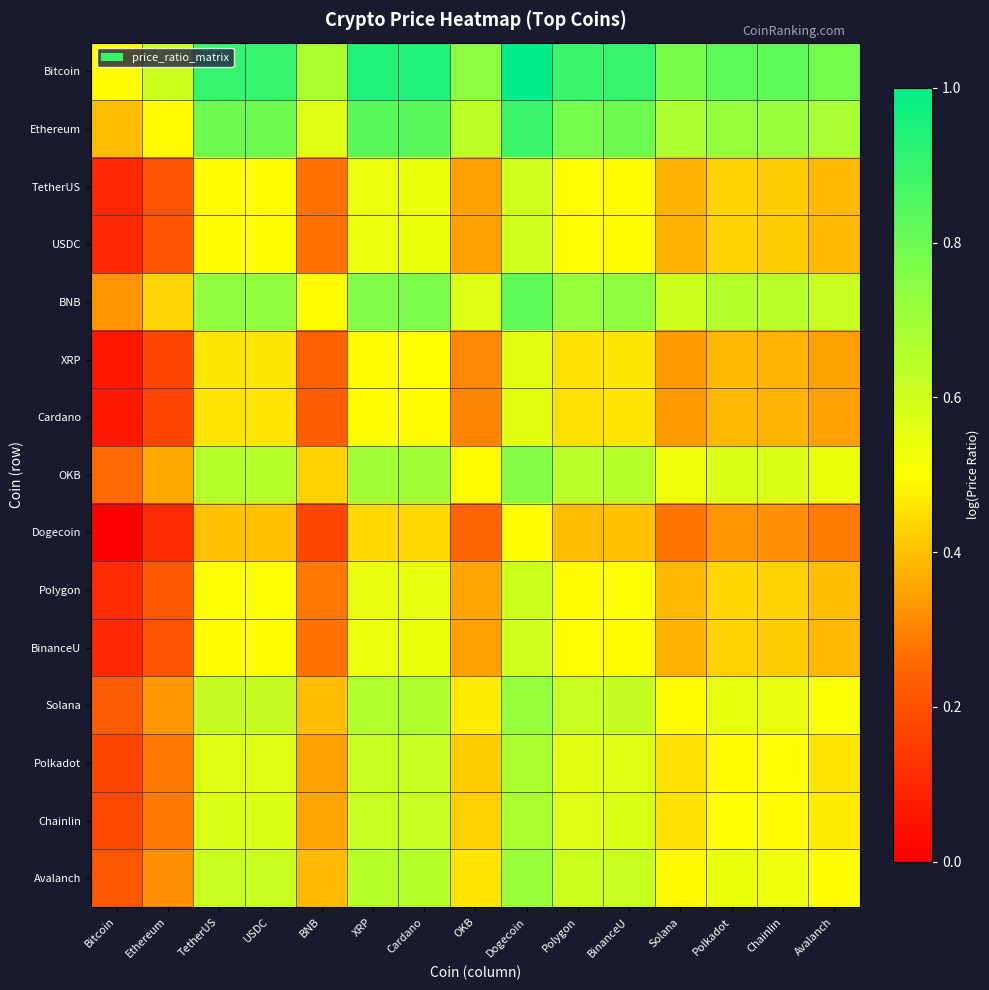

What is the total value across all series at BNB?

5.4